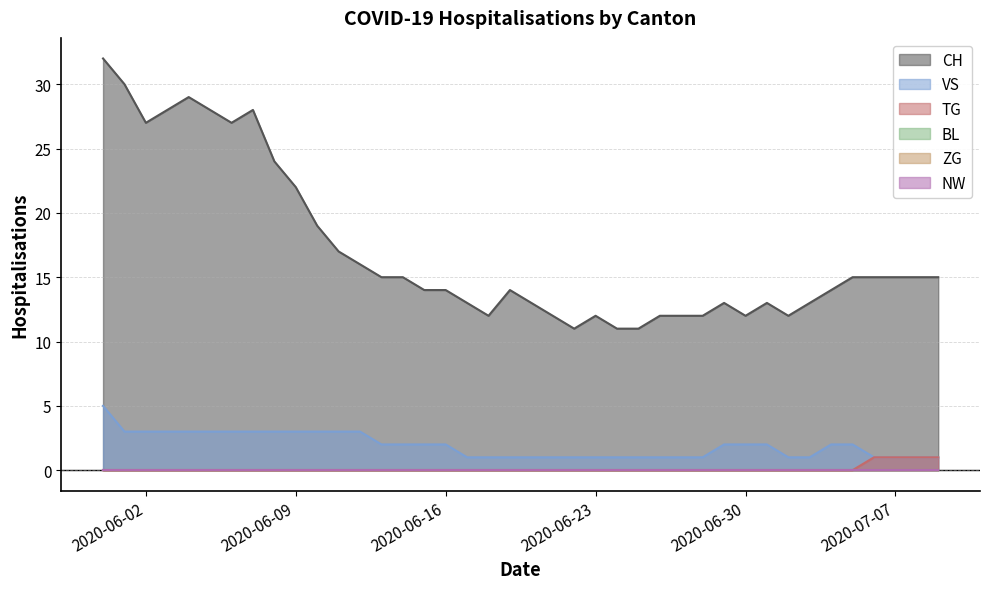

What is the label of the 28th point from the left?

2020-06-27